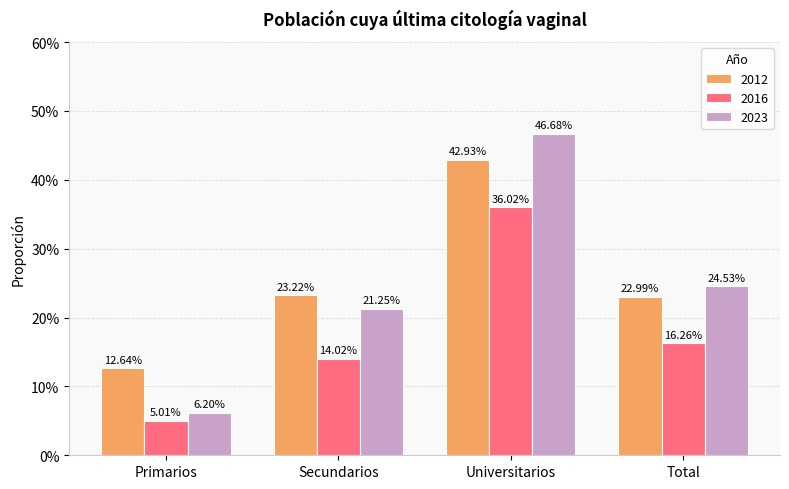

What is the total value across all series at Primarios?

0.2